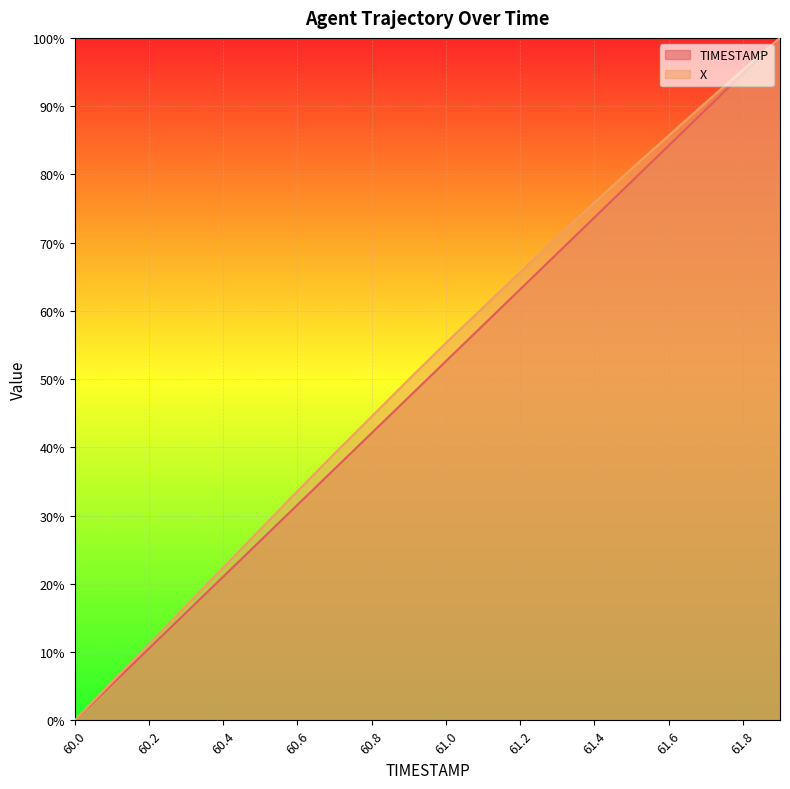

What is the average value of the X series?

51.6